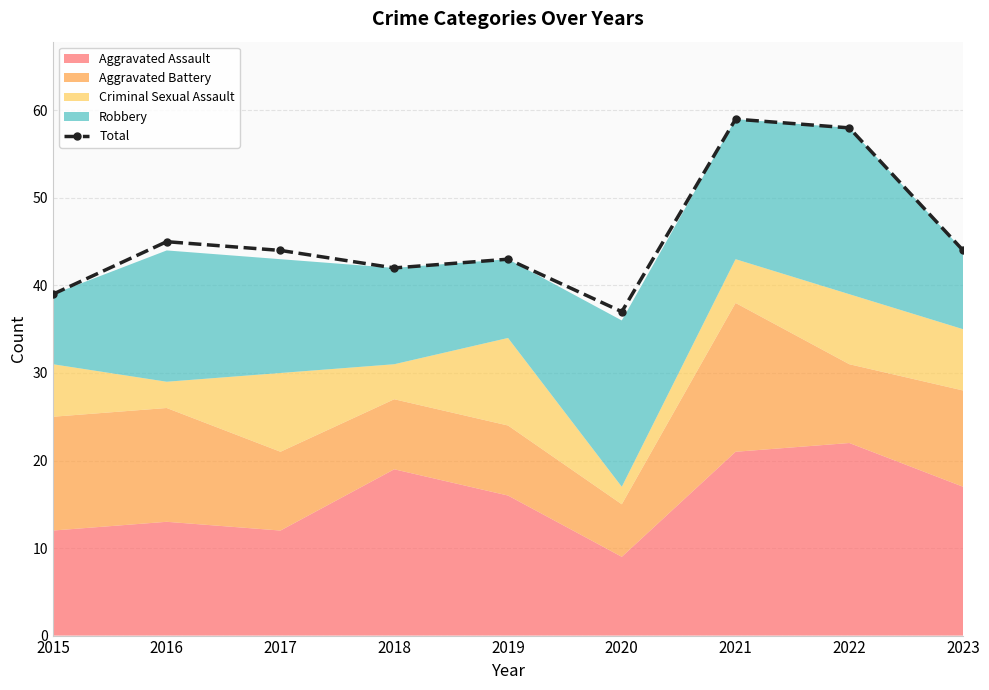

True or false: the data shows 69 at 2017.

False